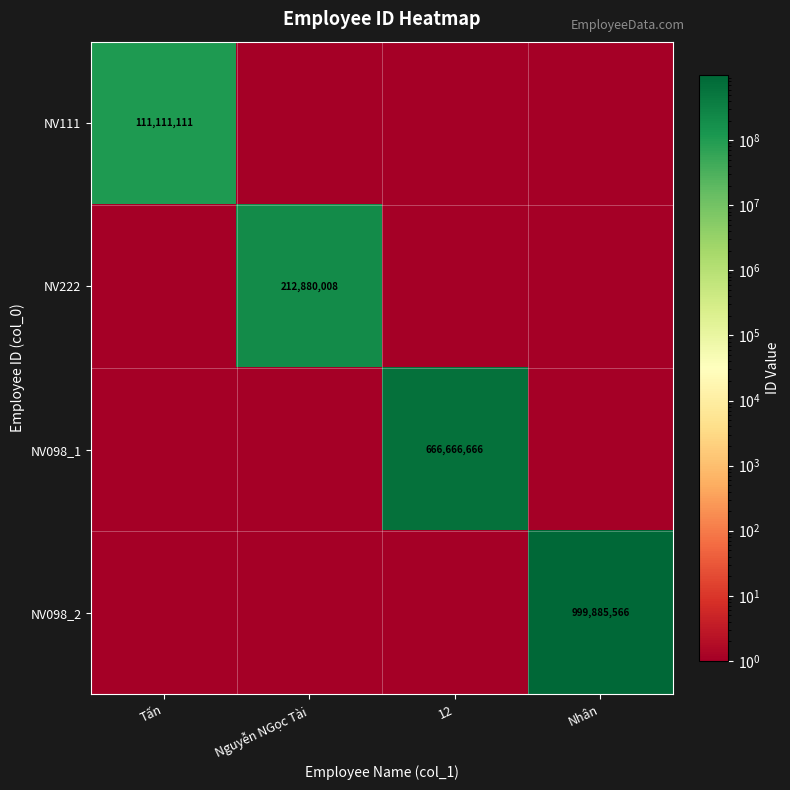

Is it true that NV098_2 equals 999885566 at Nhân?

True